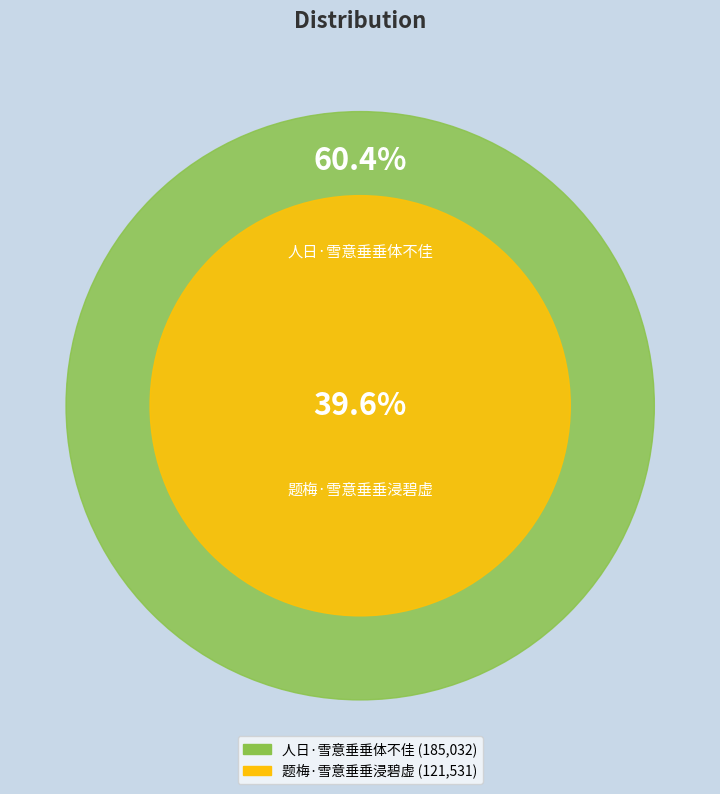

To the nearest percent, what percentage of the pie is 人日·雪意垂垂体不佳?

60%